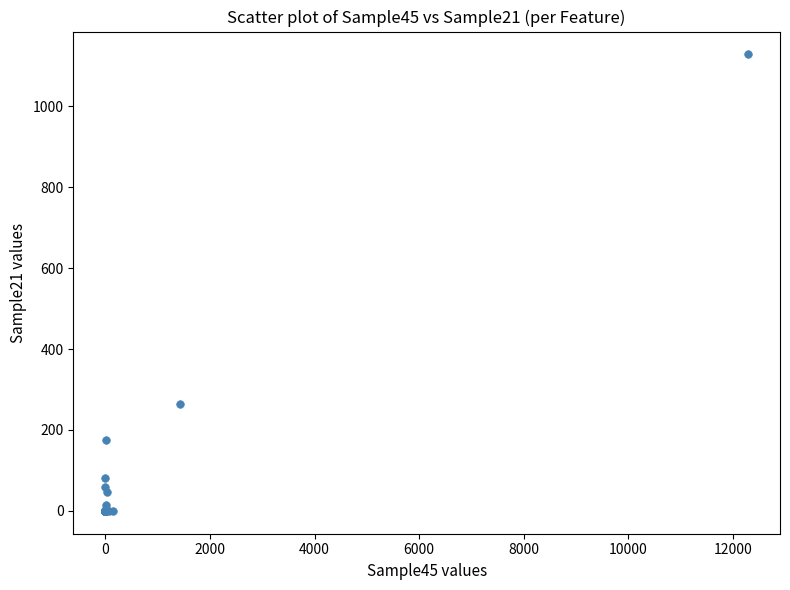

What Y value in the scatter plot is closest to 564?

265